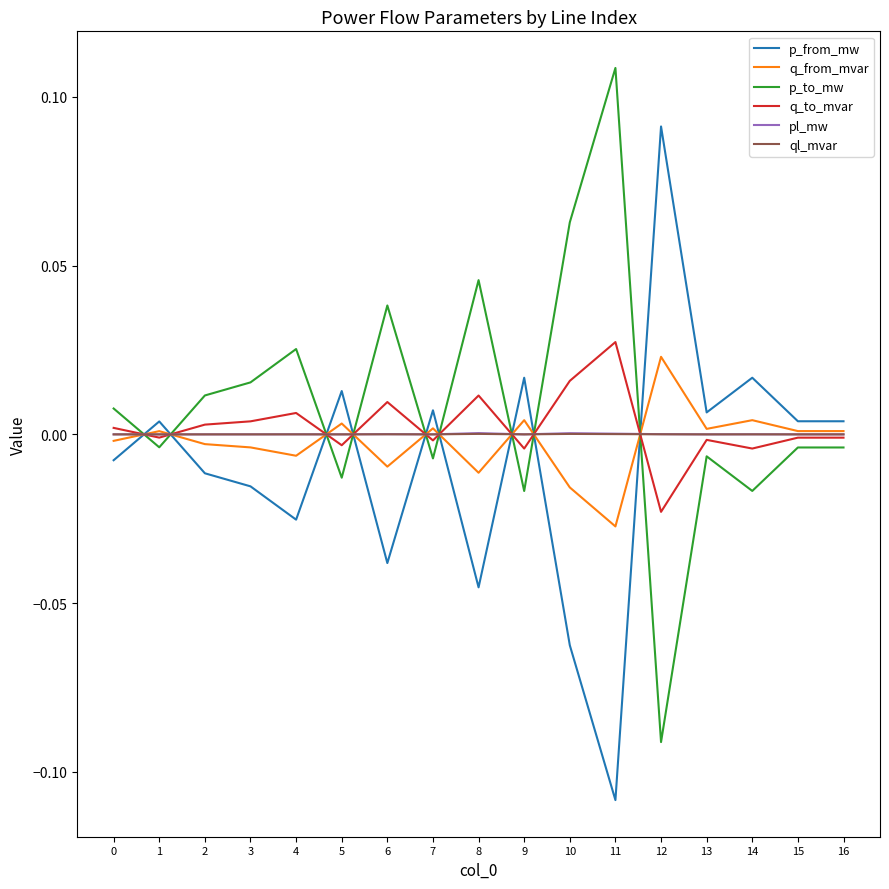

Is it true that q_to_mvar equals -0.0 at 7?

True